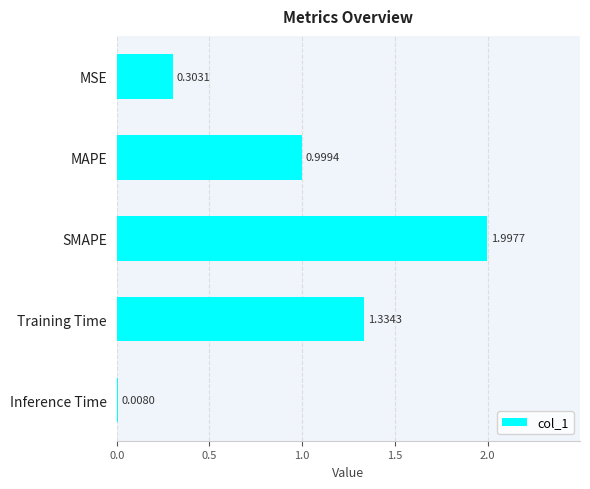

Are the bars horizontal?

Yes